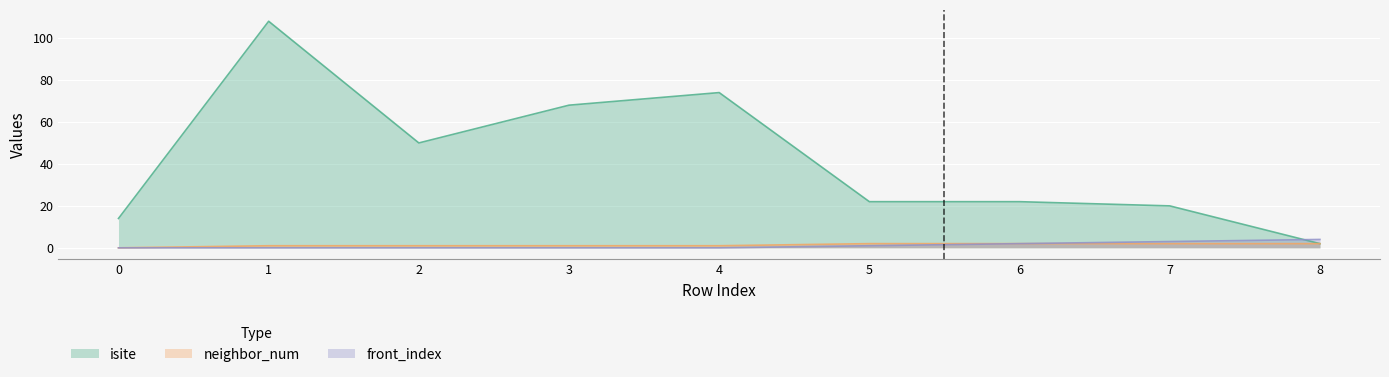

How many categories are shown in the chart?

9